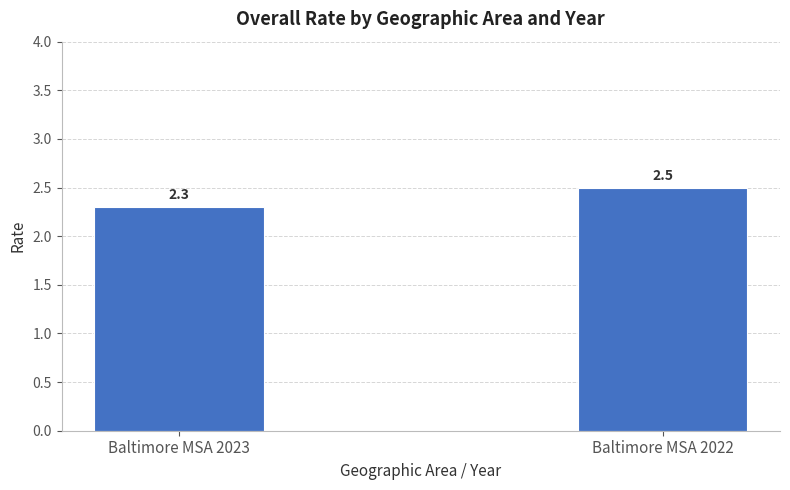

Approximately how many times larger is the value at Baltimore MSA 2023 compared to Baltimore MSA 2022?

0.9